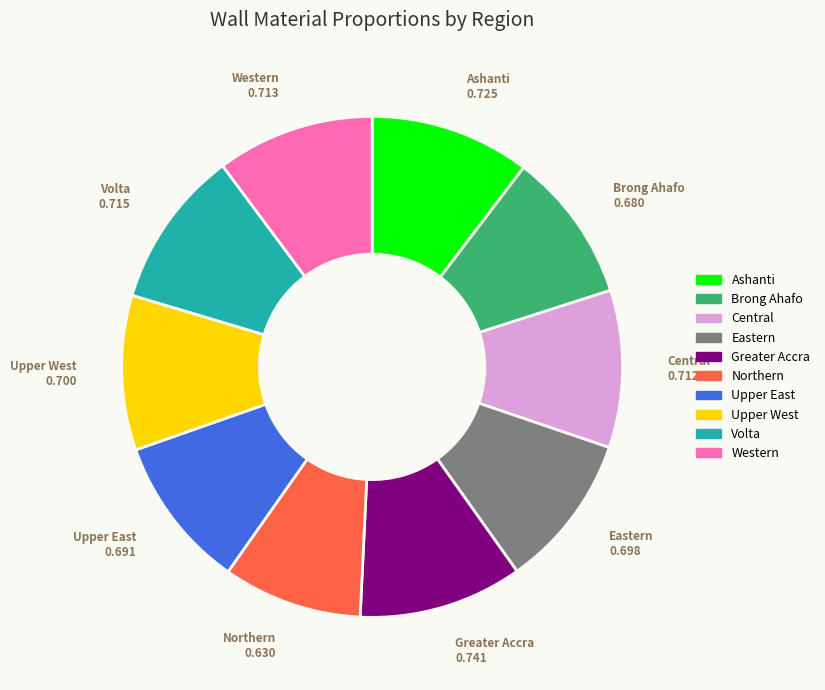

What is the smallest slice in the pie chart?

Northern